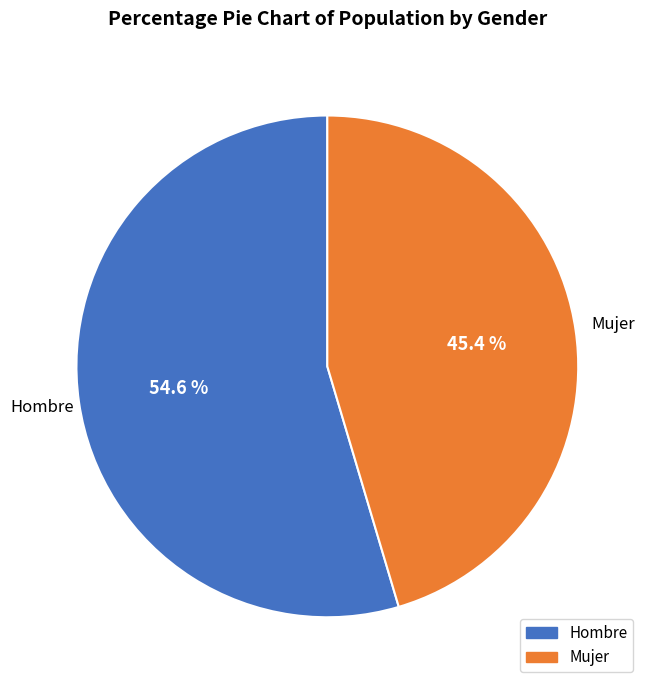

Which slice represents more than half of the pie?

Hombre